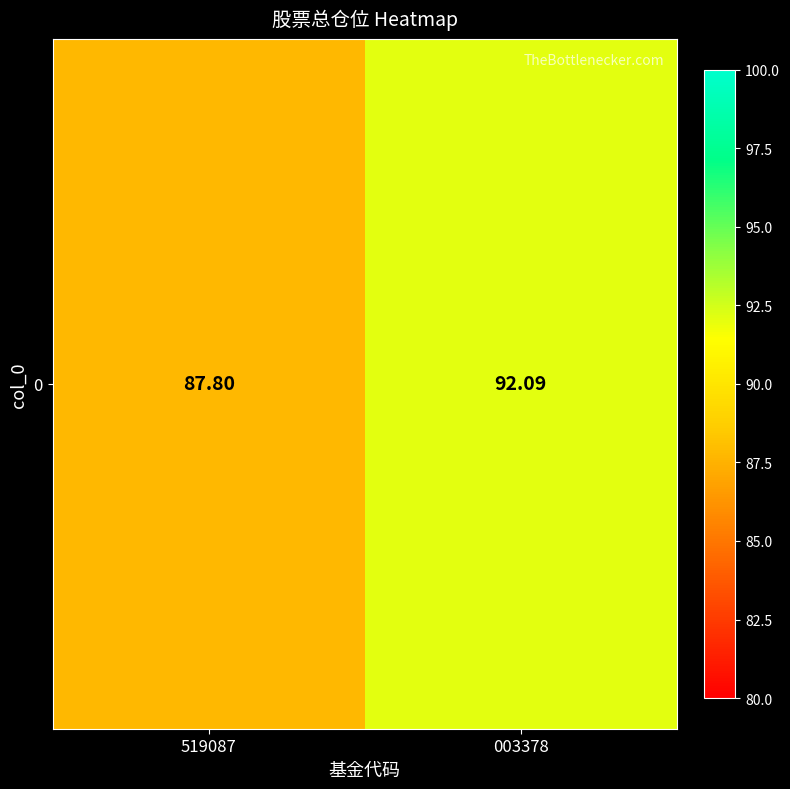

Reading right to left, list all the values displayed in this chart.

92.1	87.8